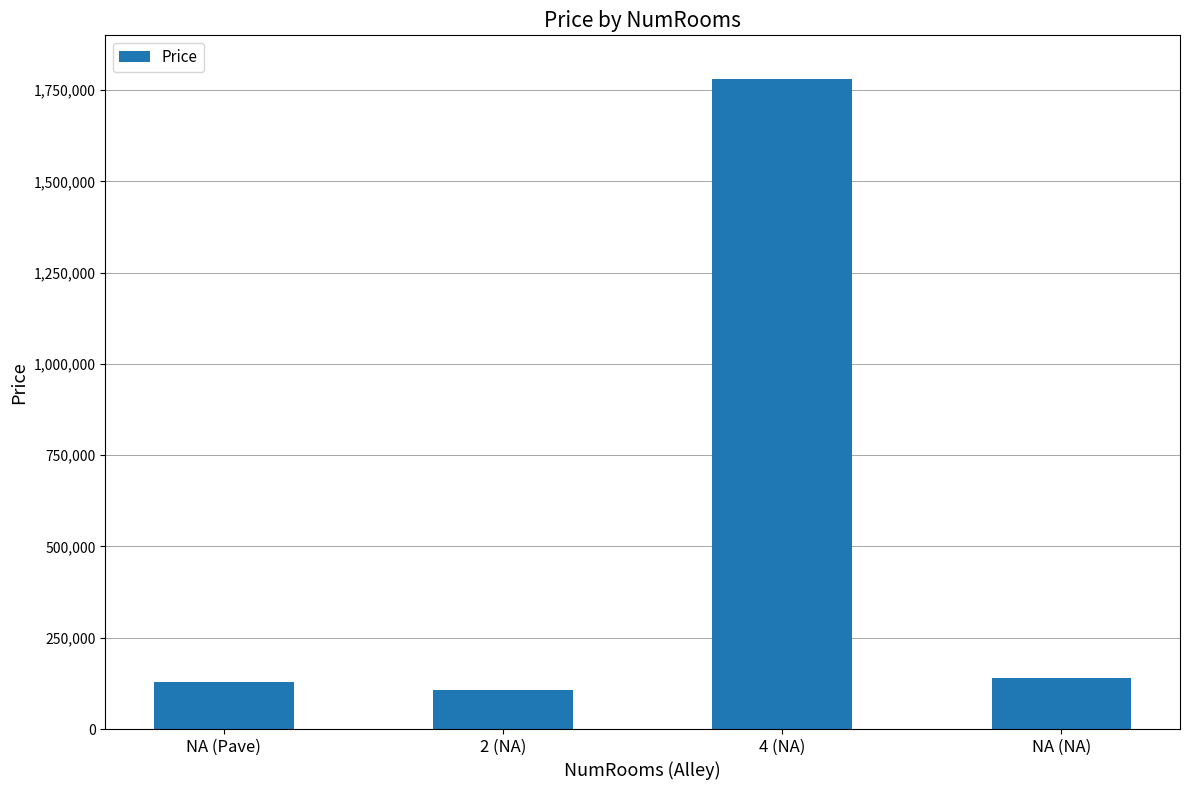

The value at NA (Pave) is 127500. True or false?

True